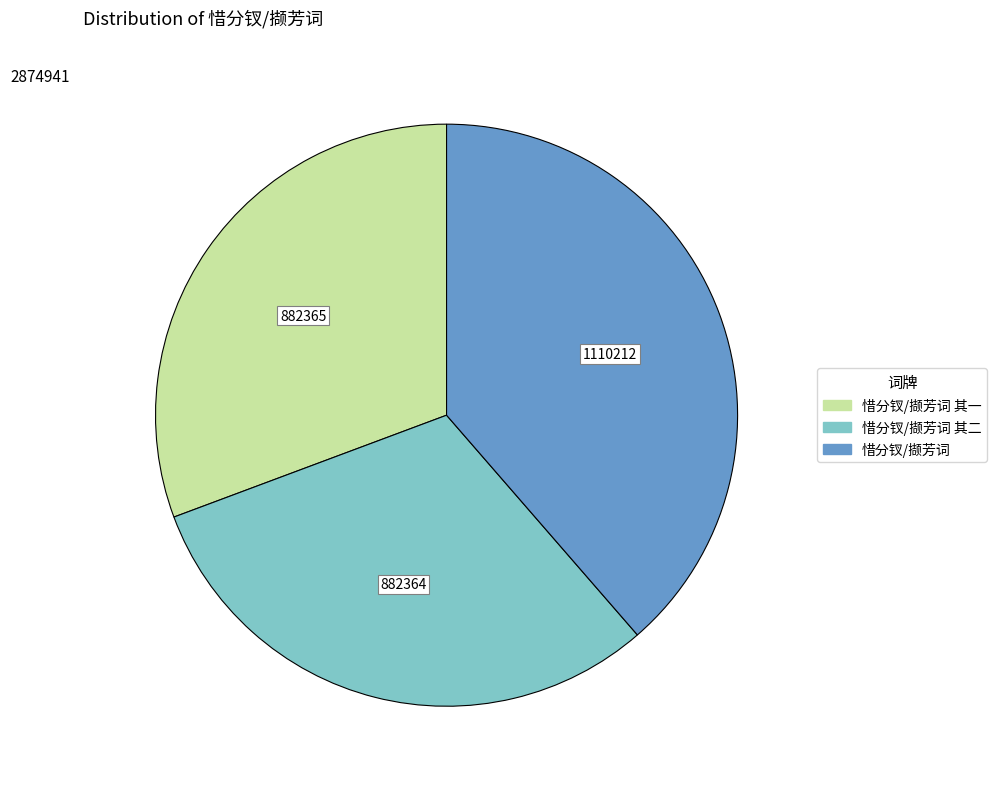

Count the number of slices in the pie.

3